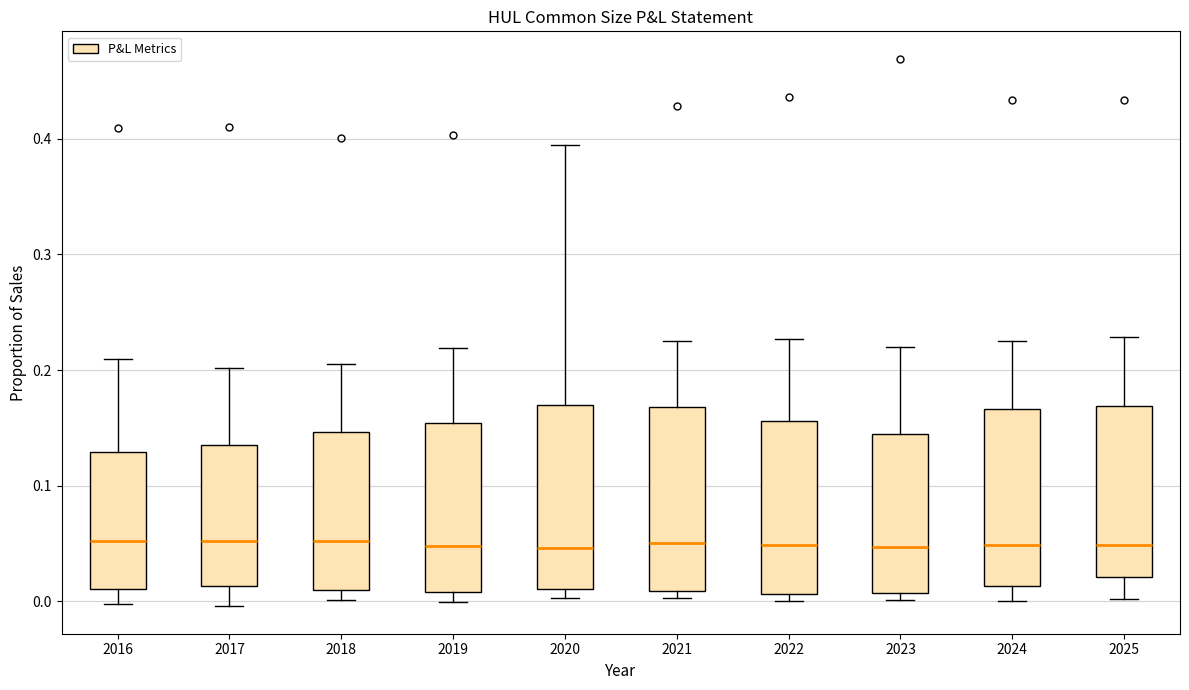

Reading left to right, read every box against the y-axis: the position of its median line, the range the box covers, and the ends of its whiskers. The values are not printed on the chart, so give them approximately, as read against the axis.

2016: median 0.05, box 0.01 to 0.13, whiskers 0.00 to 0.21
2017: median 0.05, box 0.01 to 0.13, whiskers 0.00 to 0.20
2018: median 0.05, box 0.01 to 0.15, whiskers 0.00 to 0.21
2019: median 0.05, box 0.01 to 0.15, whiskers 0.00 to 0.22
2020: median 0.05, box 0.01 to 0.17, whiskers 0.00 to 0.39
2021: median 0.05, box 0.01 to 0.17, whiskers 0.00 to 0.23
2022: median 0.05, box 0.01 to 0.16, whiskers 0.00 to 0.23
2023: median 0.05, box 0.01 to 0.15, whiskers 0.00 to 0.22
2024: median 0.05, box 0.01 to 0.17, whiskers 0.00 to 0.22
2025: median 0.05, box 0.02 to 0.17, whiskers 0.00 to 0.23